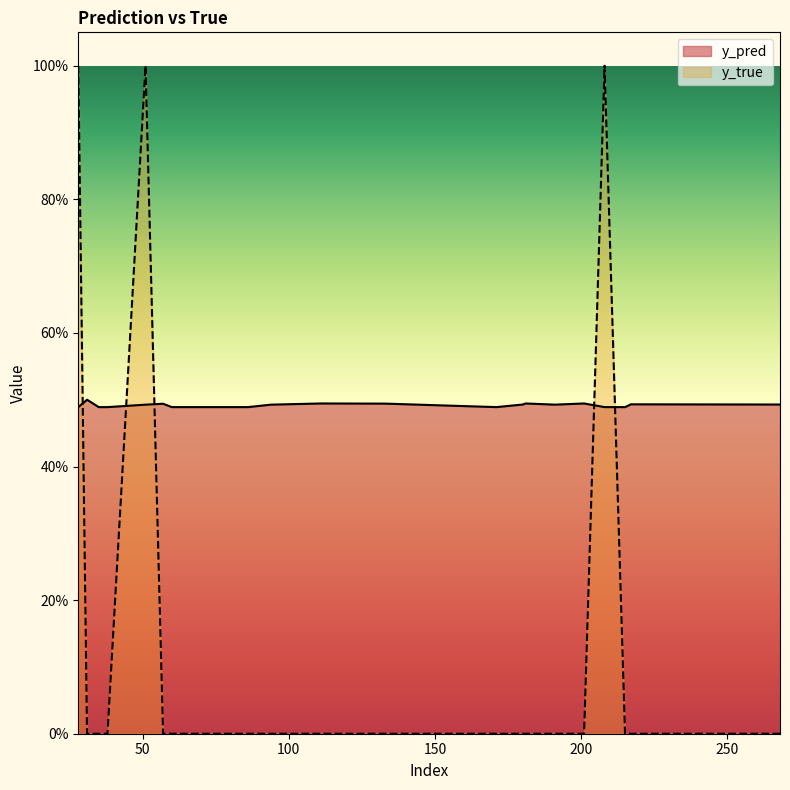

Which series changed the most between 31 and 35?

y_pred